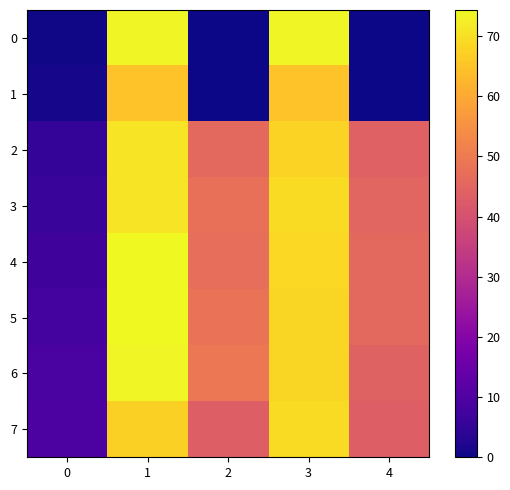

At 2, list the series in order from largest to smallest.

6, 5, 3, 4, 2, 7, 0, 1